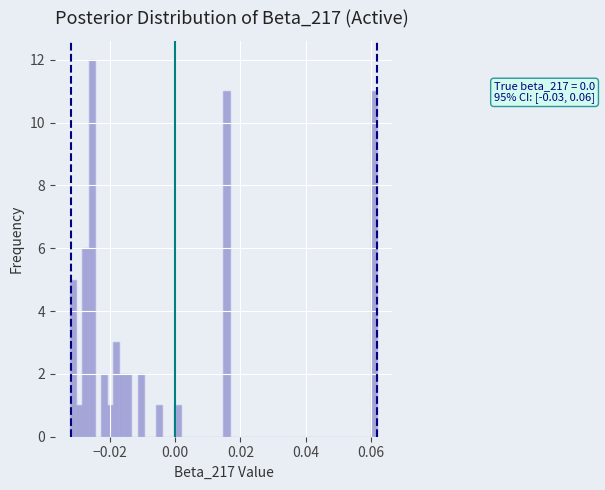

Around what value on the x-axis is the tallest bar? Give the approximate position of its centre, as read against the axis.

-0.026